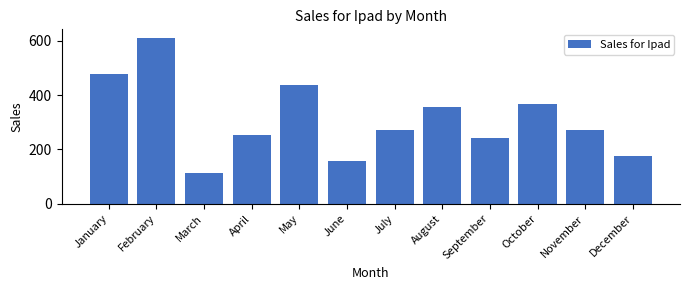

Which label corresponds to the smallest value in the chart?

March